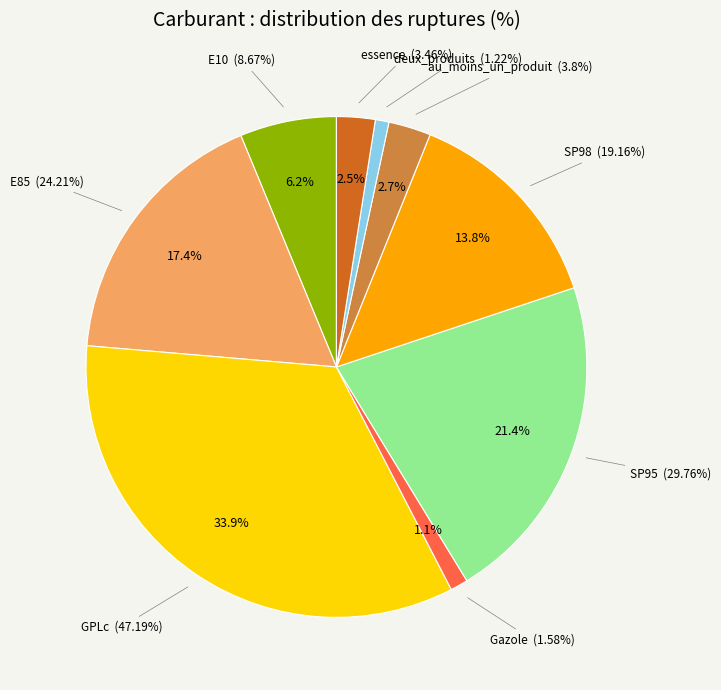

To the nearest percent, what percentage of the pie is au_moins_un_produit?

3%